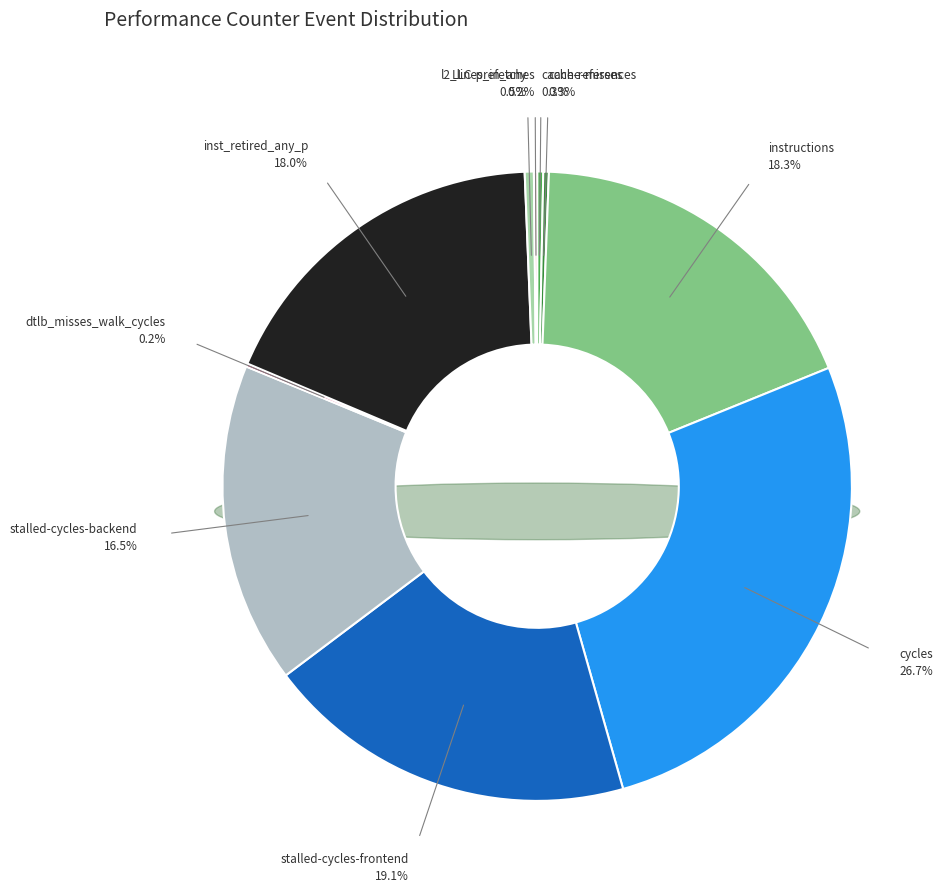

Which slice is the smallest?

dtlb_misses_walk_cycles